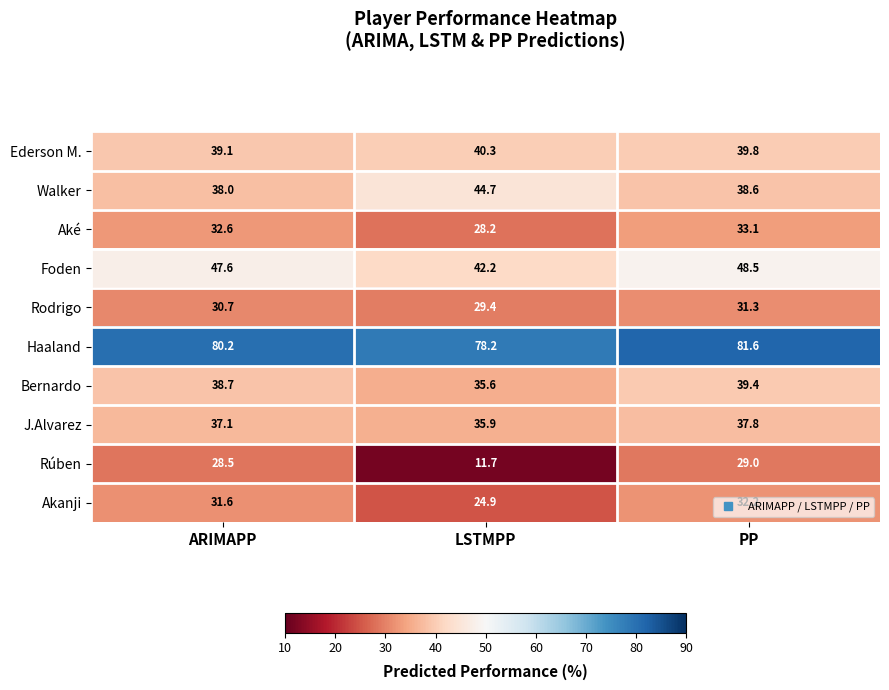

At ARIMAPP, list the series in order from smallest to largest.

Rúben, Rodrigo, Akanji, Aké, J.Alvarez, Walker, Bernardo, Ederson M., Foden, Haaland